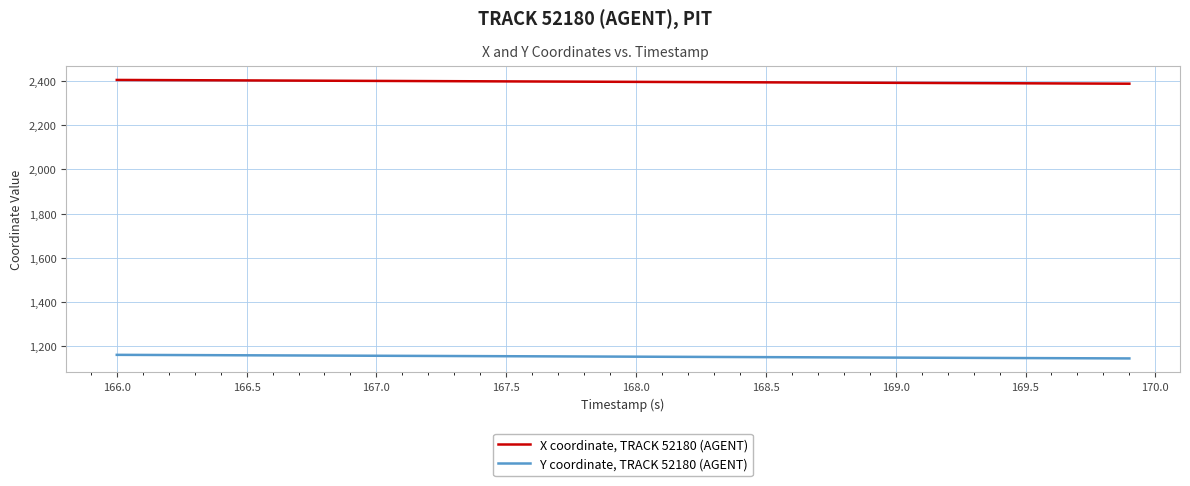

True or false: X coordinate, TRACK 52180 (AGENT) and Y coordinate, TRACK 52180 (AGENT) intersect in this chart.

False